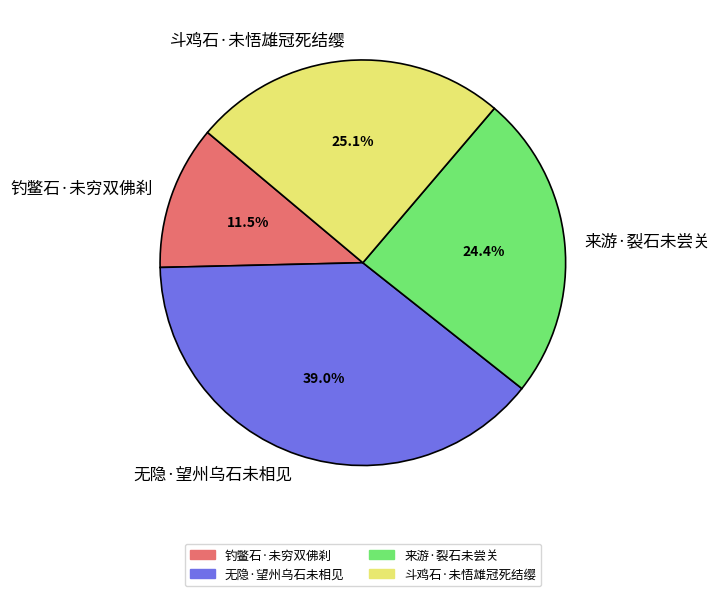

What is the largest slice in the pie chart?

无隐·望州乌石未相见